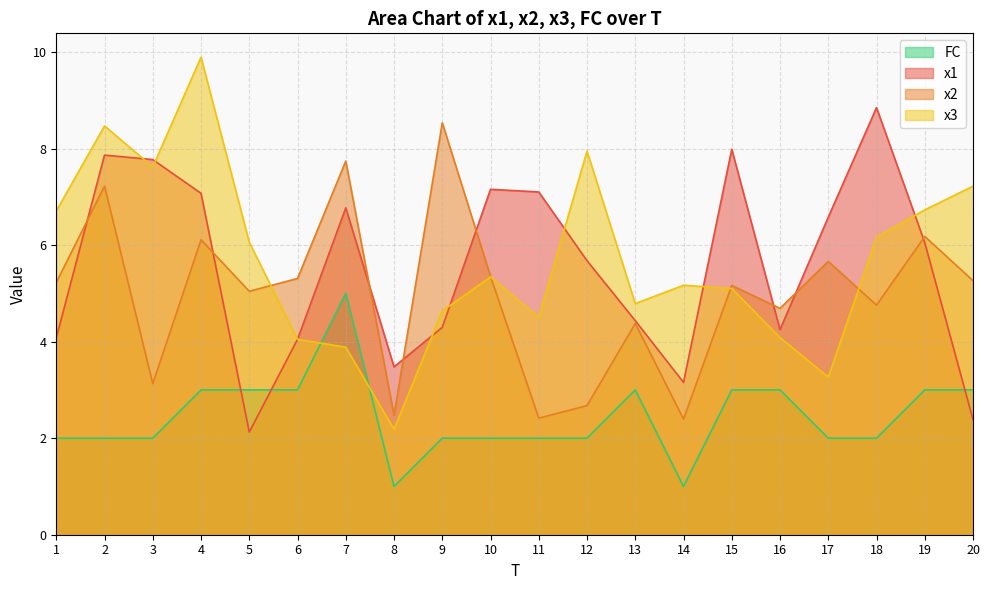

Reading left to right, list all the values displayed in this chart.

x1: 1=4.1	2=7.9	3=7.8	4=7.1	5=2.1	6=4.0	7=6.8	8=3.5	9=4.3	10=7.2	11=7.1	12=5.7	13=4.4	14=3.2	15=8.0	16=4.2	17=6.6	18=8.8	19=6.1	20=2.4
x2: 1=5.2	2=7.2	3=3.1	4=6.1	5=5.0	6=5.3	7=7.7	8=2.5	9=8.5	10=5.4	11=2.4	12=2.7	13=4.4	14=2.4	15=5.2	16=4.7	17=5.7	18=4.8	19=6.2	20=5.3
x3: 1=6.7	2=8.5	3=7.6	4=9.9	5=6.1	6=4.0	7=3.9	8=2.2	9=4.6	10=5.3	11=4.5	12=7.9	13=4.8	14=5.2	15=5.1	16=4.1	17=3.3	18=6.2	19=6.7	20=7.2
FC: 1=2.0	2=2.0	3=2.0	4=3.0	5=3.0	6=3.0	7=5.0	8=1.0	9=2.0	10=2.0	11=2.0	12=2.0	13=3.0	14=1.0	15=3.0	16=3.0	17=2.0	18=2.0	19=3.0	20=3.0